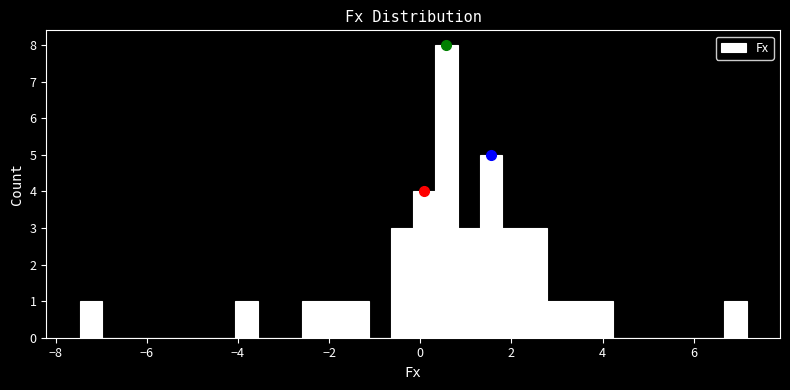

Read against the x-axis, roughly where is the centre of the tallest bar?

0.6